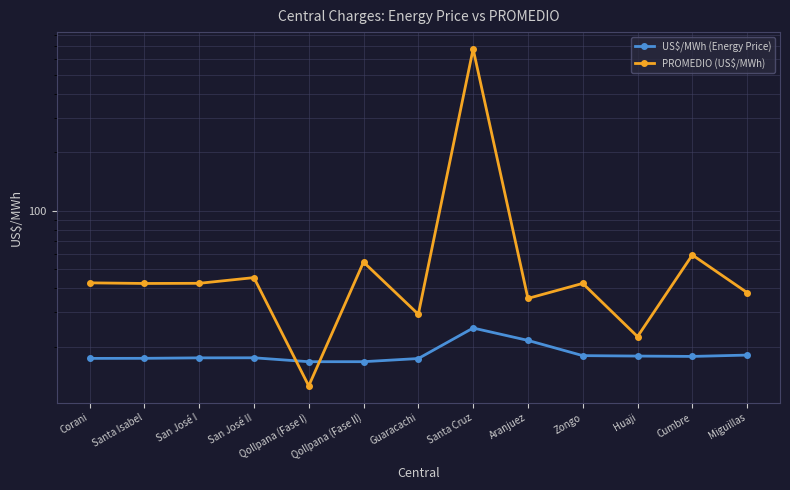

At Zongo, list the series in order from smallest to largest.

US$/MWh (Energy Price), PROMEDIO (US$/MWh)